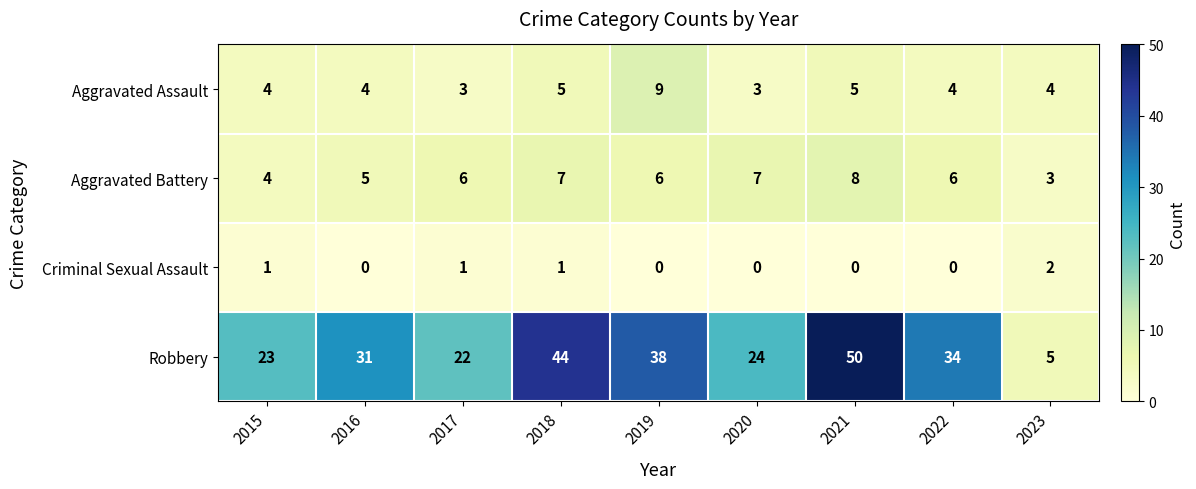

List the series in order of their peak value, highest first.

Robbery, Aggravated Assault, Aggravated Battery, Criminal Sexual Assault